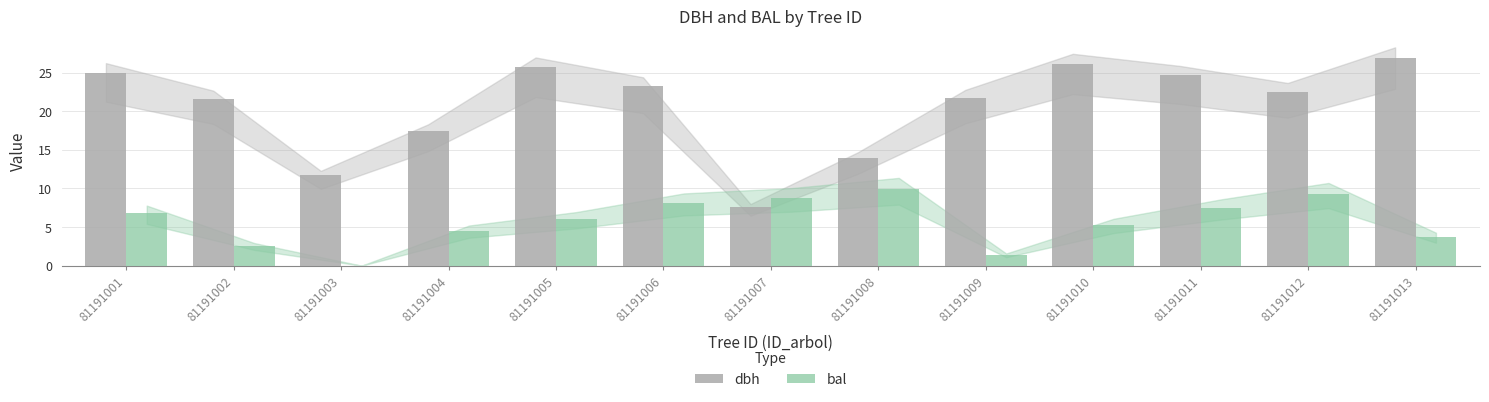

What is the sum of all bal values?

73.8